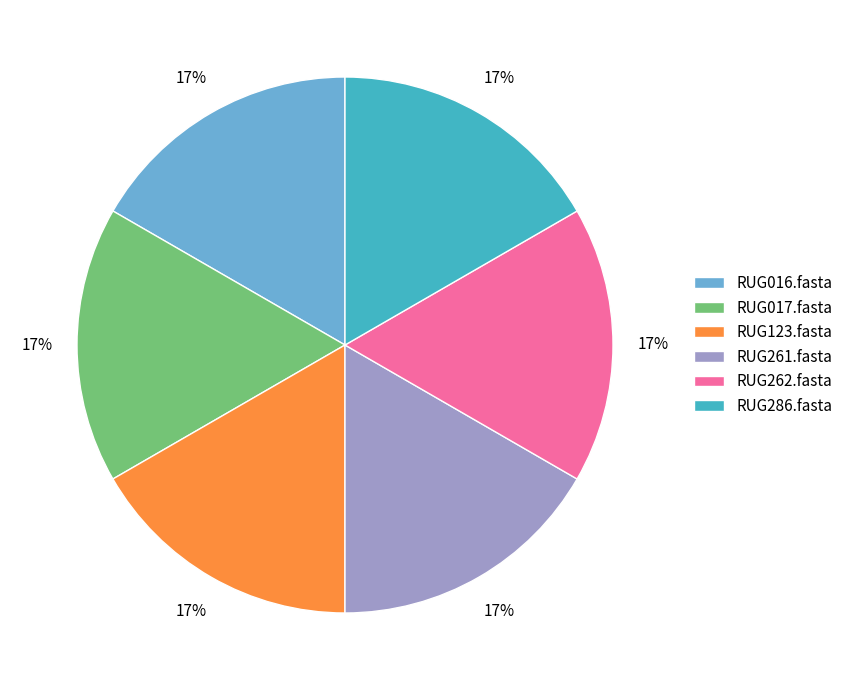

Is the sum of RUG016.fasta and RUG017.fasta greater than half?

No